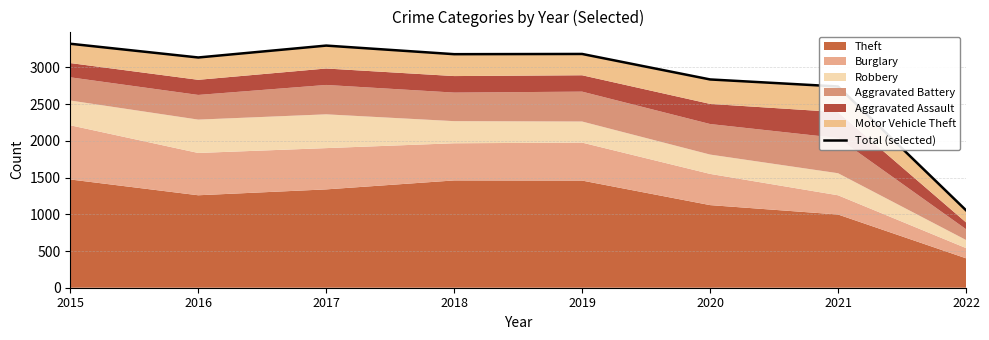

How many data points does each series have?

8